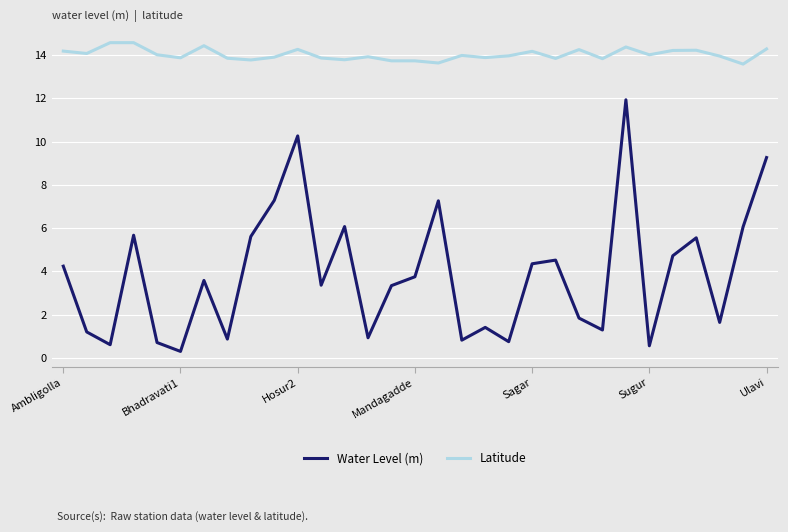

Which series has the largest range (max minus min)?

Water Level (m)